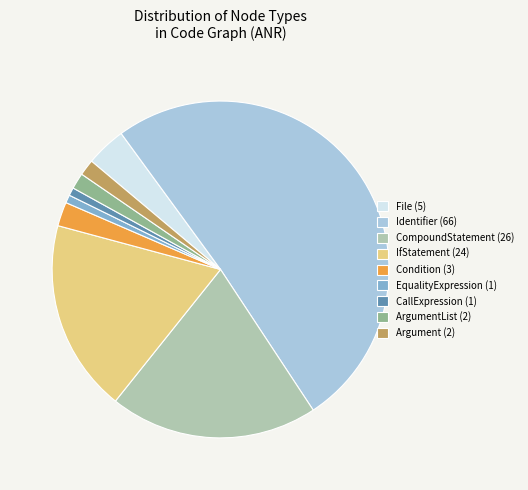

Which category has the biggest portion of the pie?

Identifier (66)